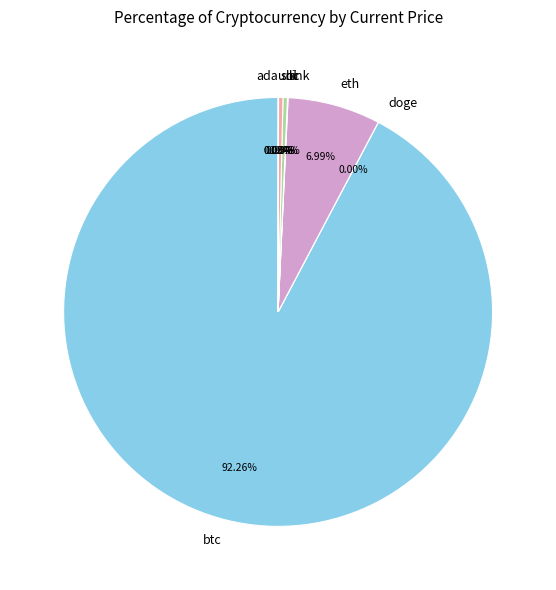

To the nearest percent, what is the average slice percentage?

12%